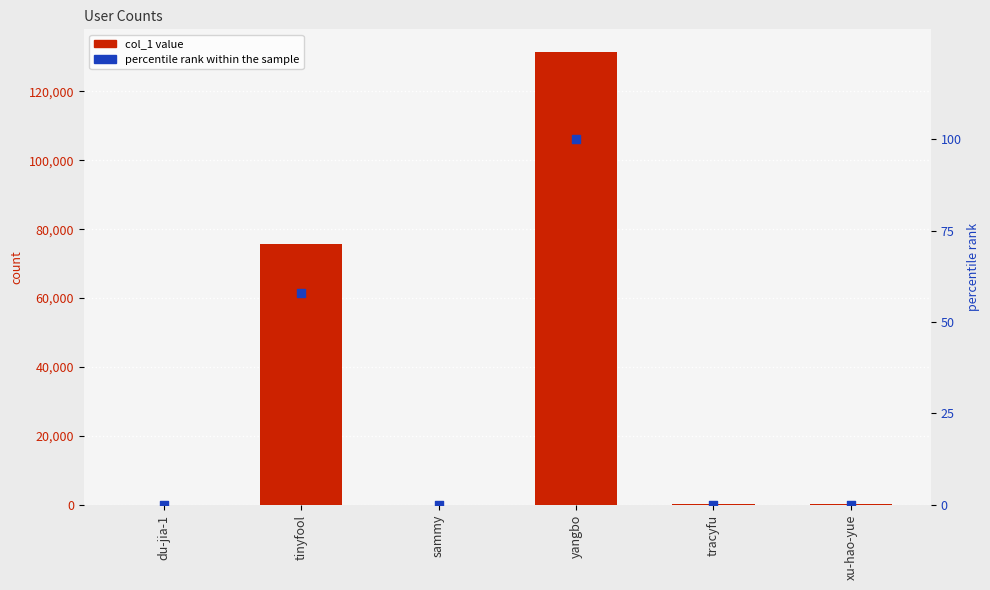

Which series has the widest spread of Y values?

col_1